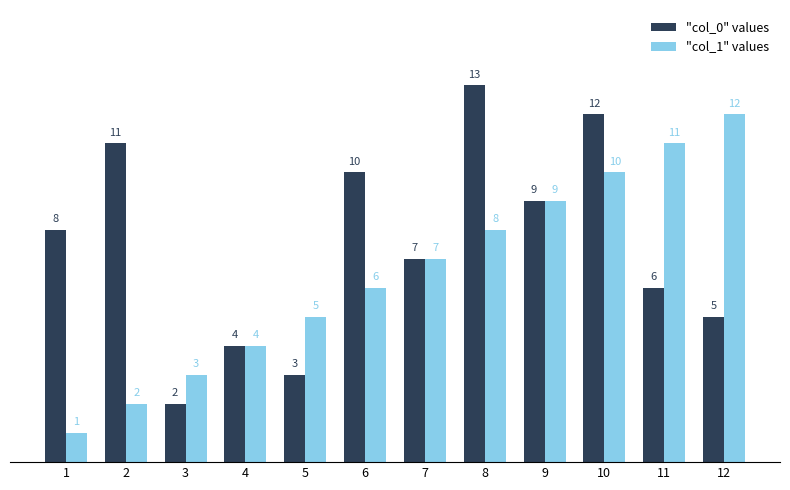

What is the spread (max minus min) of values at 8?

5